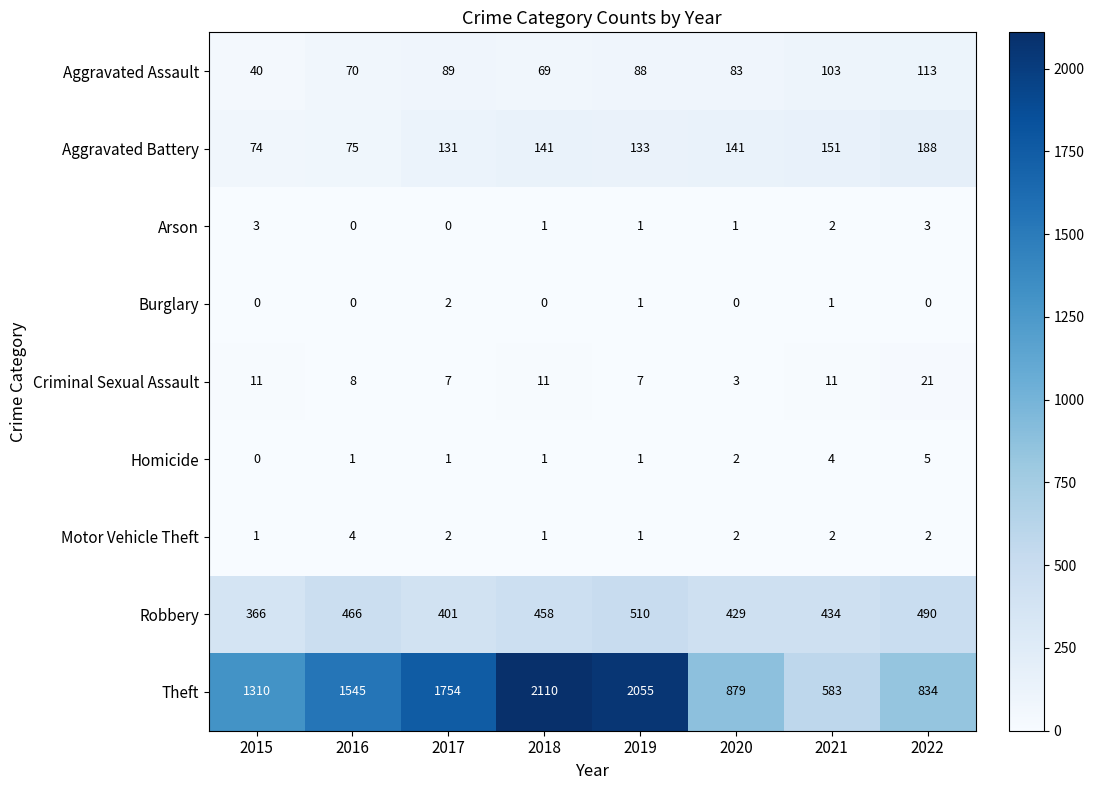

What is the sum of the Robbery values at 2015 and 2021?

800